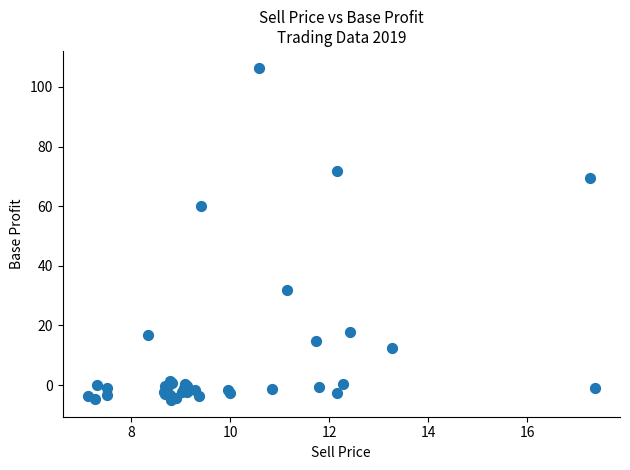

What Y value in the scatter plot is closest to 50?

60.1